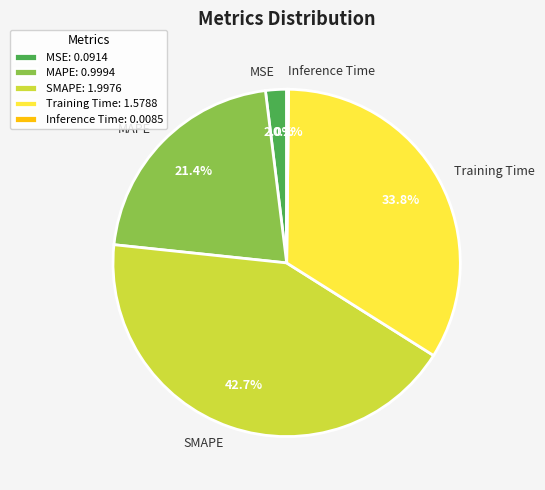

Do SMAPE and MSE together represent more than half of the pie?

No